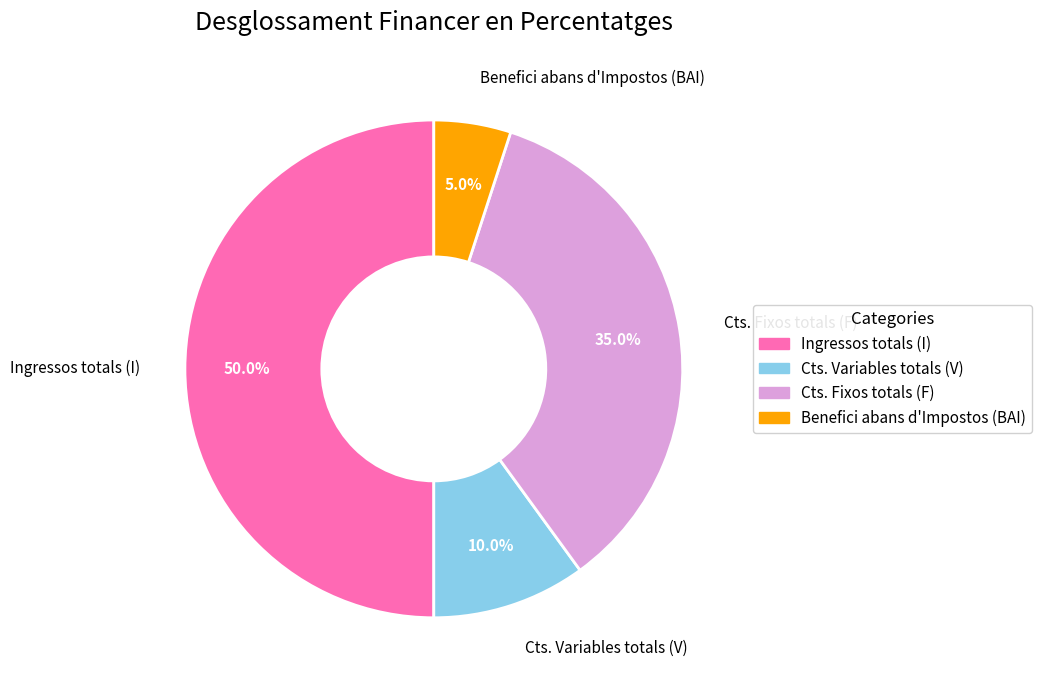

How many segments does this pie chart have?

4